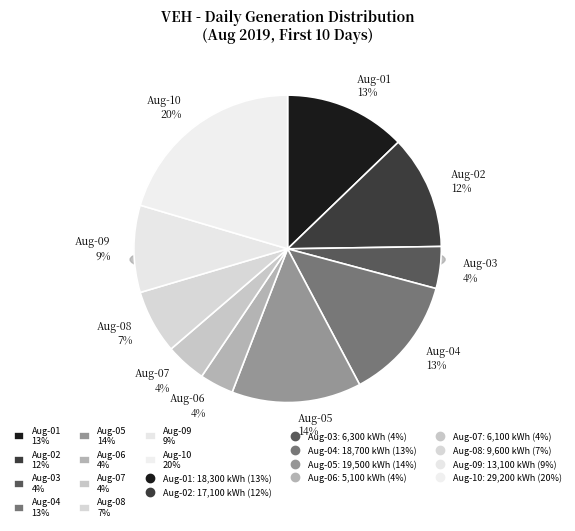

True or false: Aug-05 accounts for 14% of the total.

True